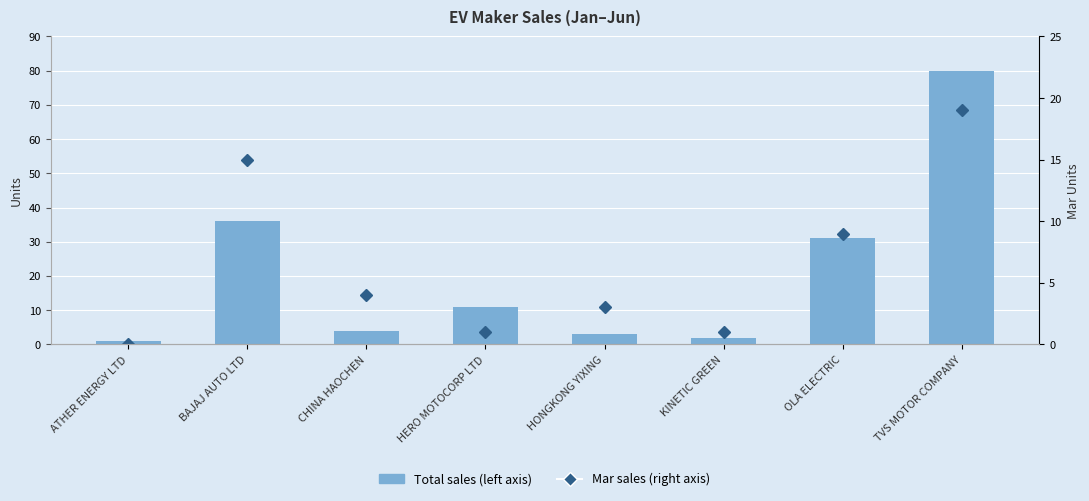

What is the label of the 2nd bar from the left?

BAJAJ AUTO LTD